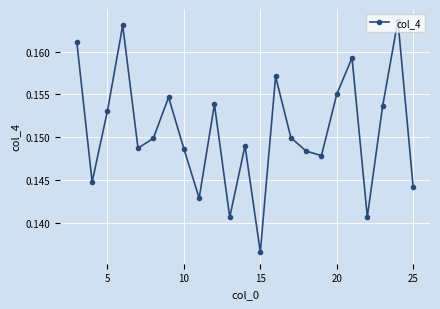

What is the sum of all values?

3.5